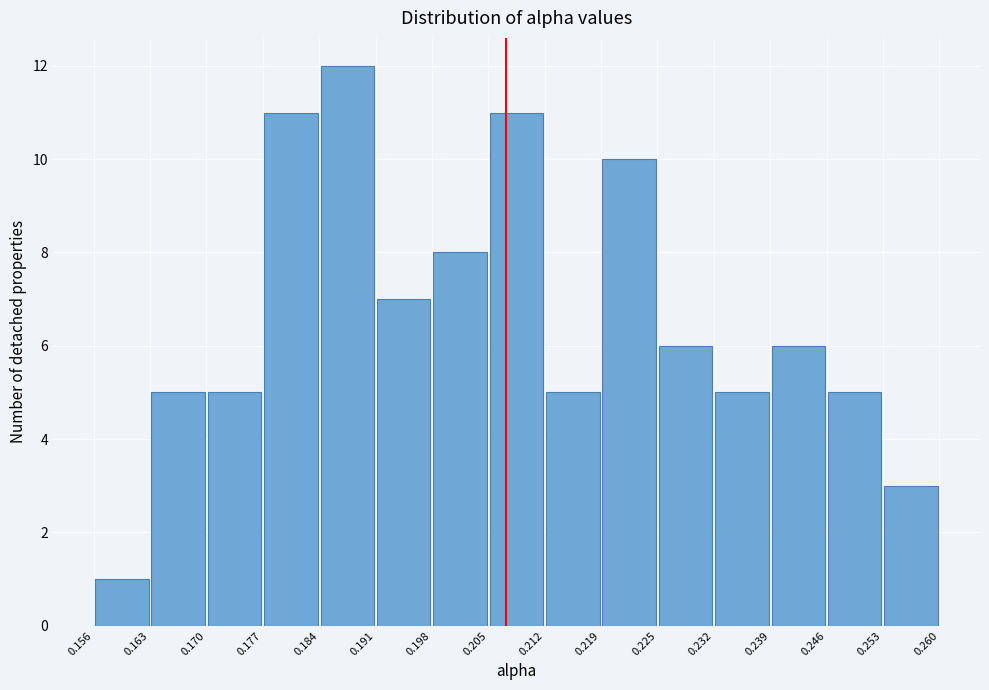

What is the height of the bar covering 0.232 to 0.239 on the x-axis? The values are not printed on the chart, so give them approximately, as read against the axis.

5